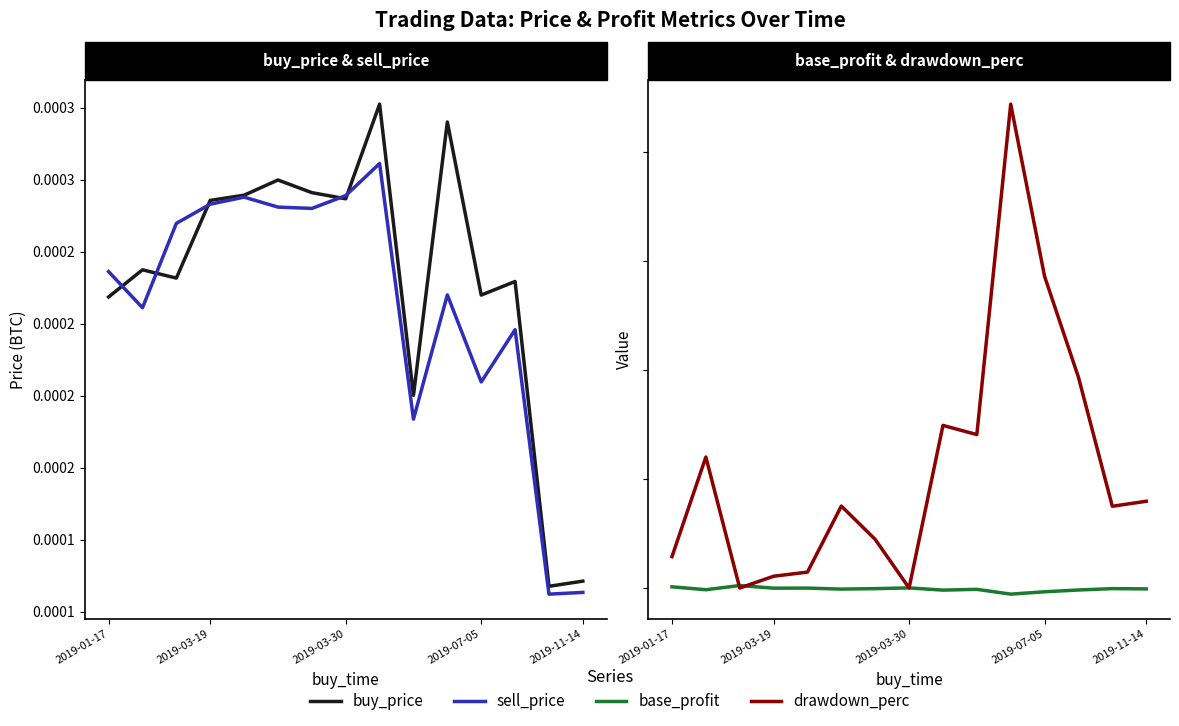

How many interior local valleys does the sell_price series have?

5